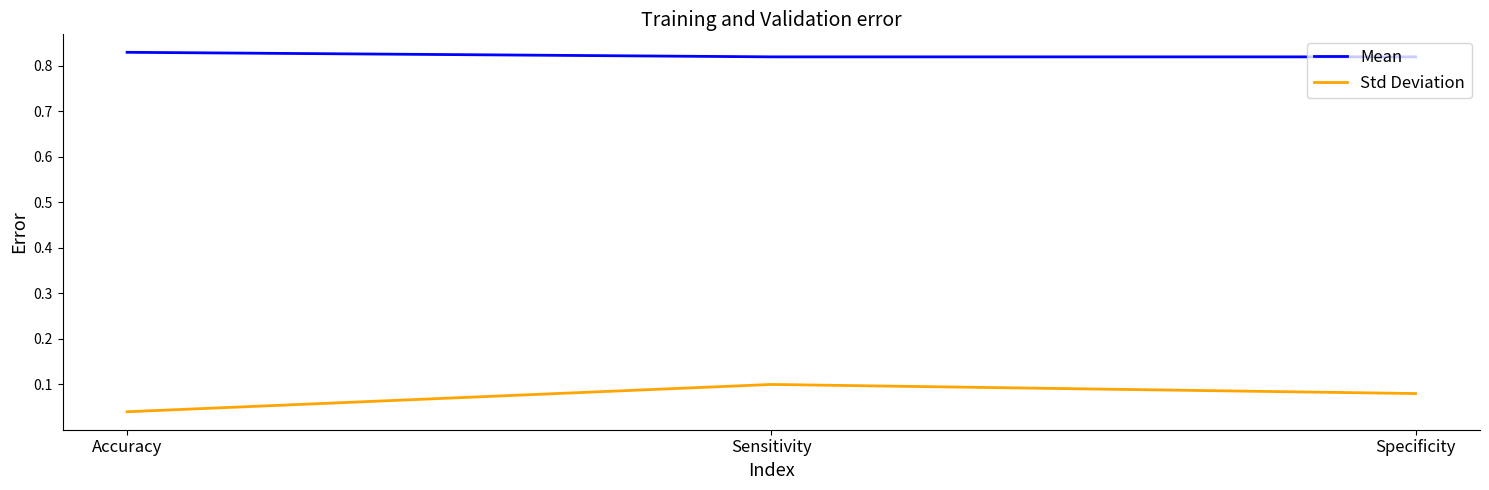

Which category has the lowest value across all series?

Accuracy